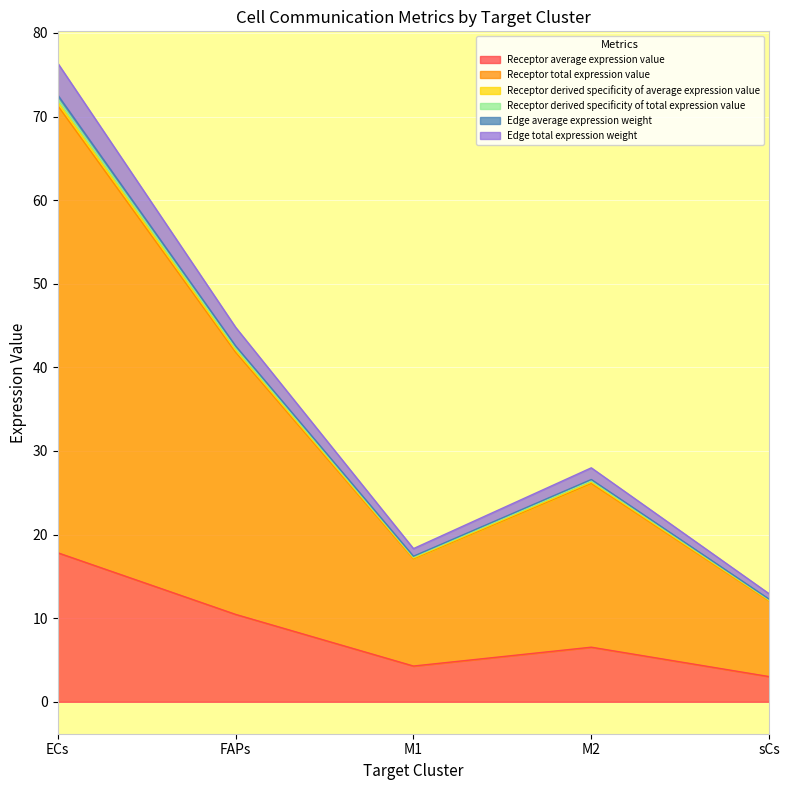

True or false: Receptor average expression value and Receptor derived specificity of total expression value intersect in this chart.

False